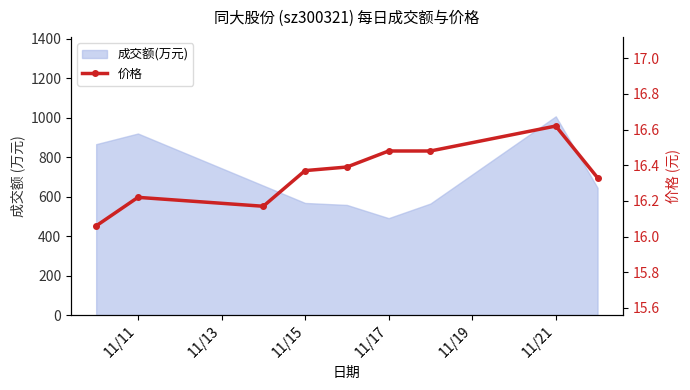

What is the change in value from 11/15 to 11/19?

+0.2